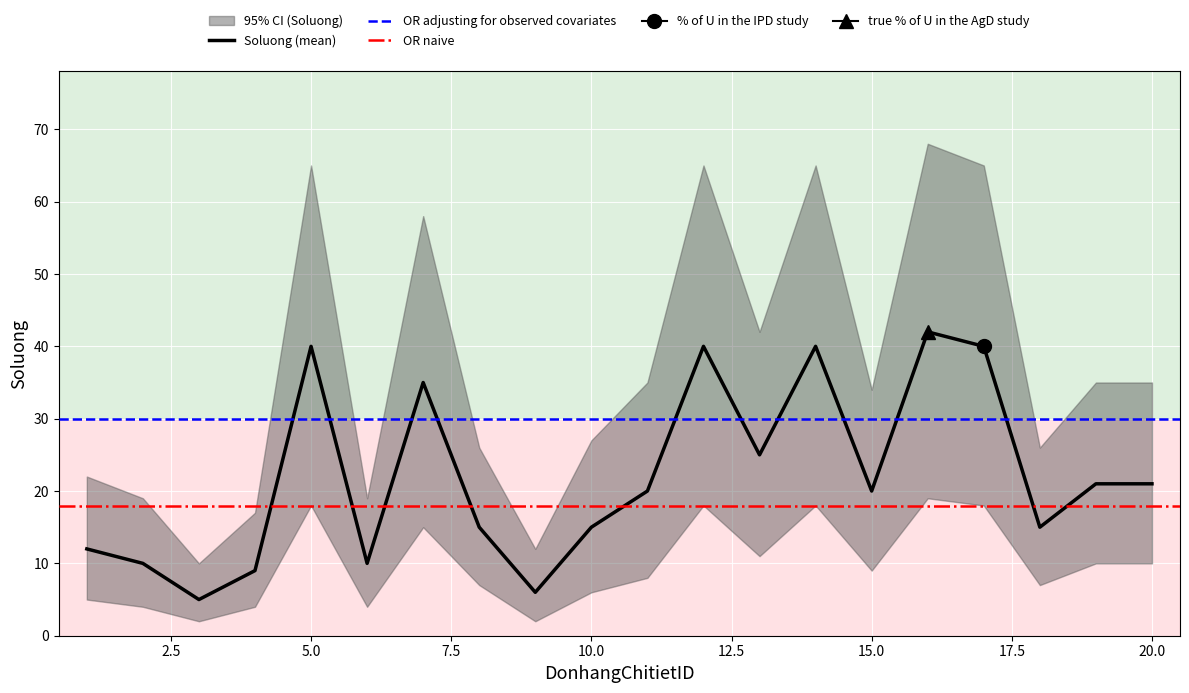

What is the difference between the Soluong values at 9 and 12?

34